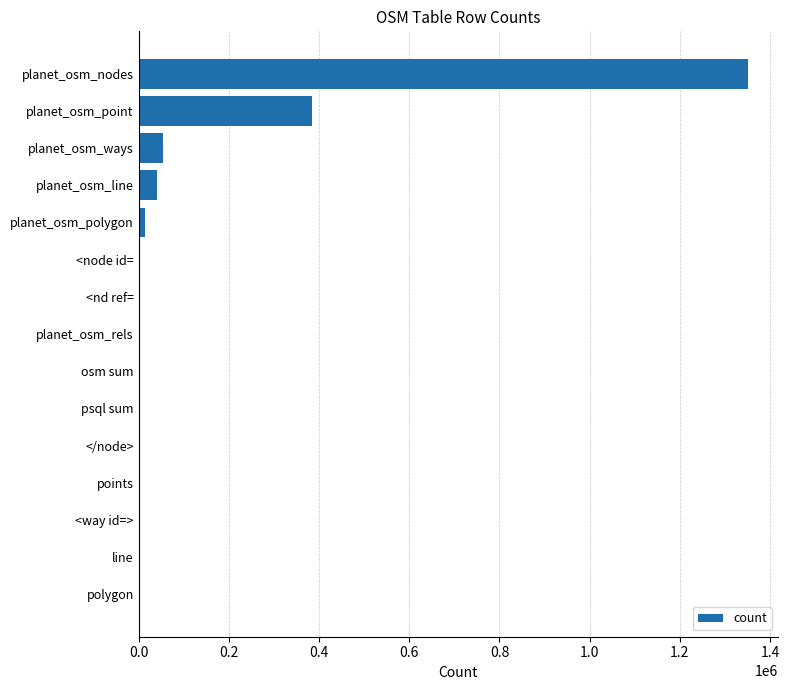

The value at planet_osm_point is 385338. True or false?

True